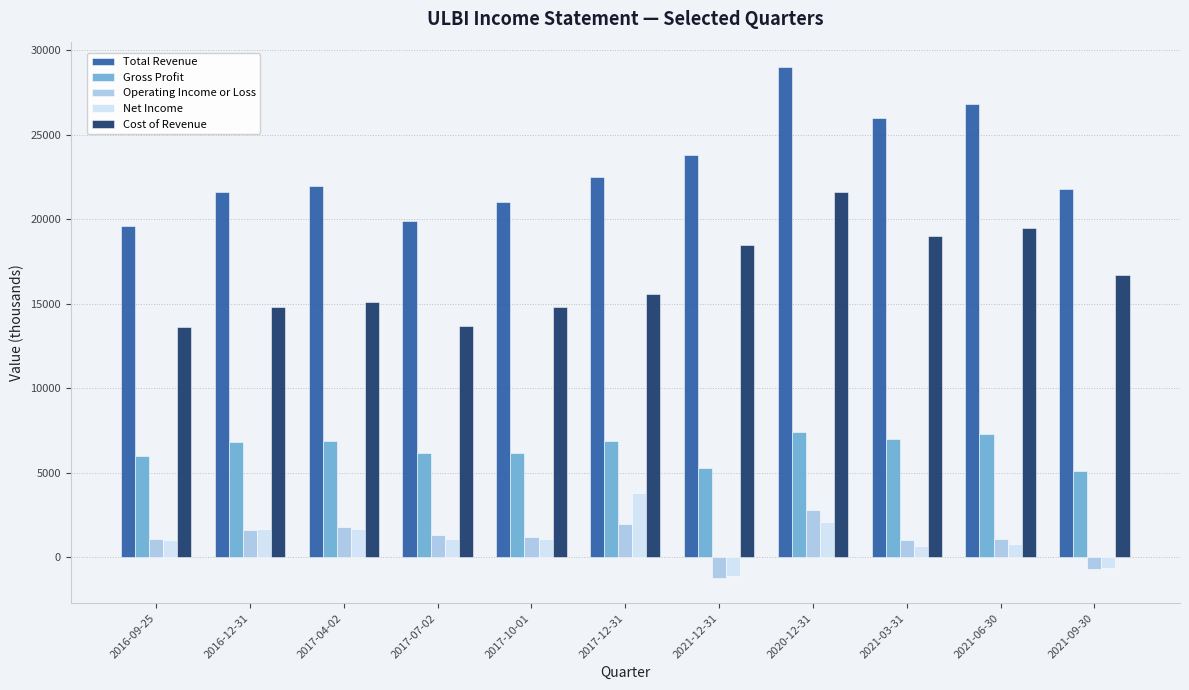

What is the label of the 11th bar from the left?

2021-09-30